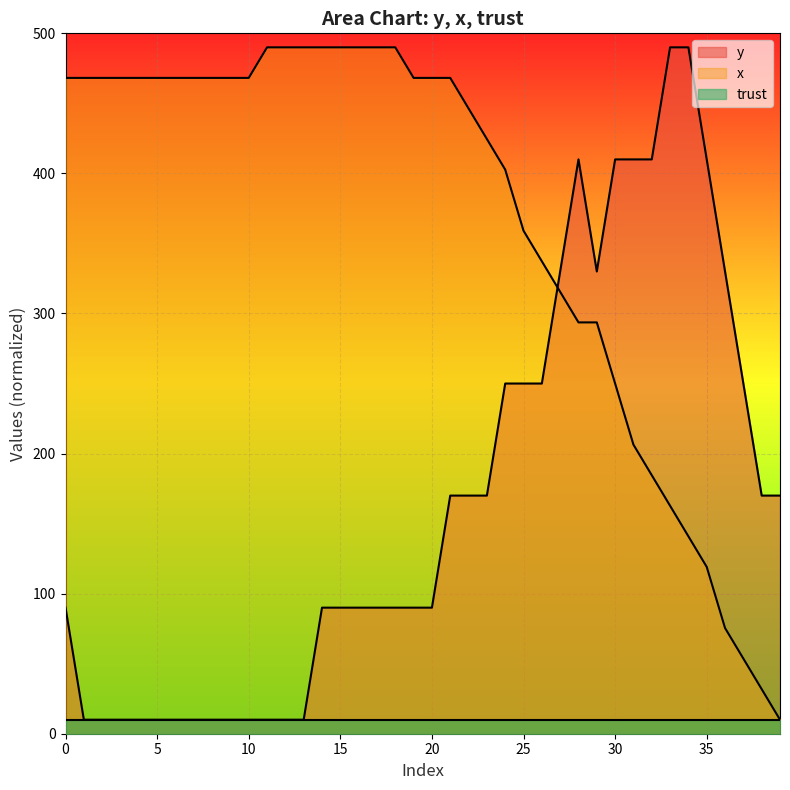

True or false: y has a value of 90.0 at 0.

True